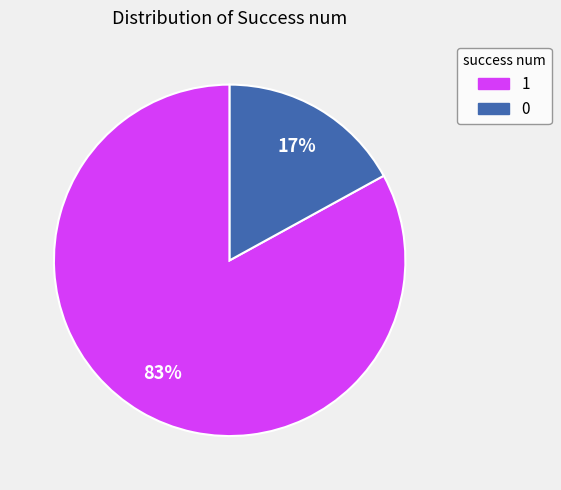

Combined, do 1 and 0 account for over 50%?

Yes